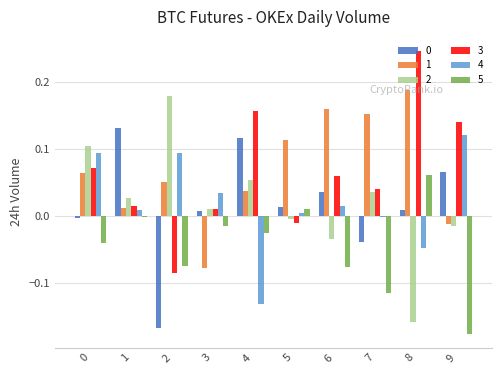

How many positive values does the 1 series have?

8